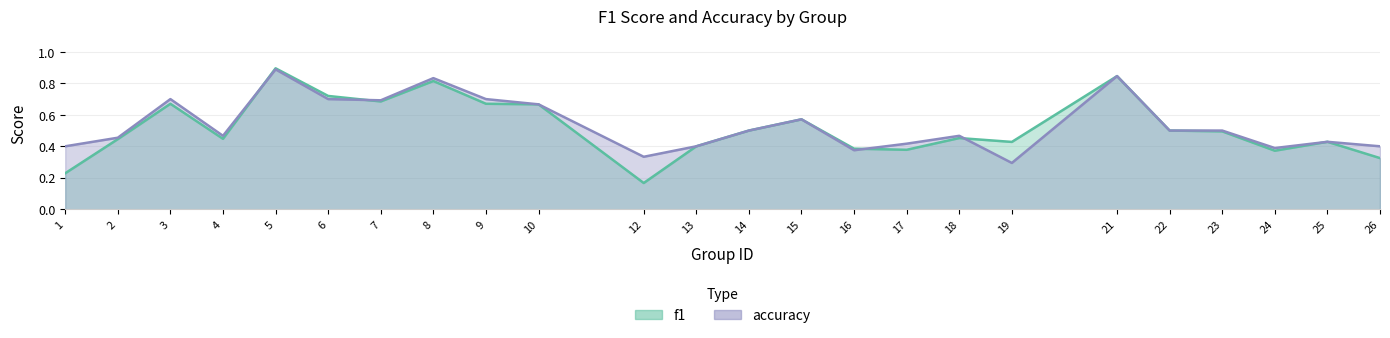

Where is the first local maximum for accuracy?

3